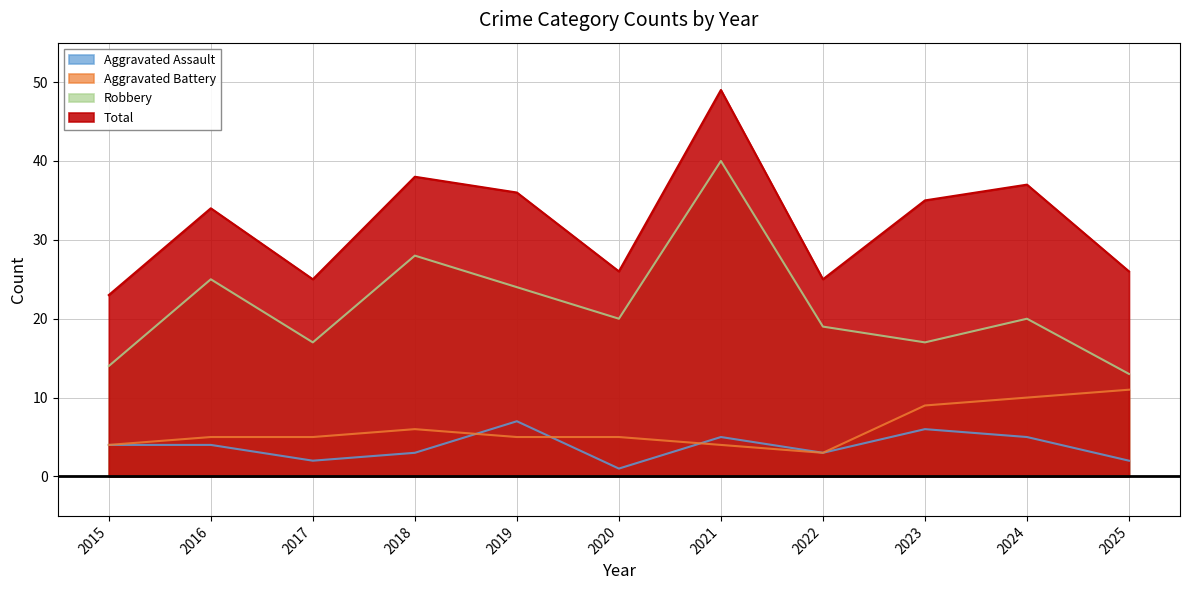

What is the value of the Aggravated Battery point at the 9th from the left?

9